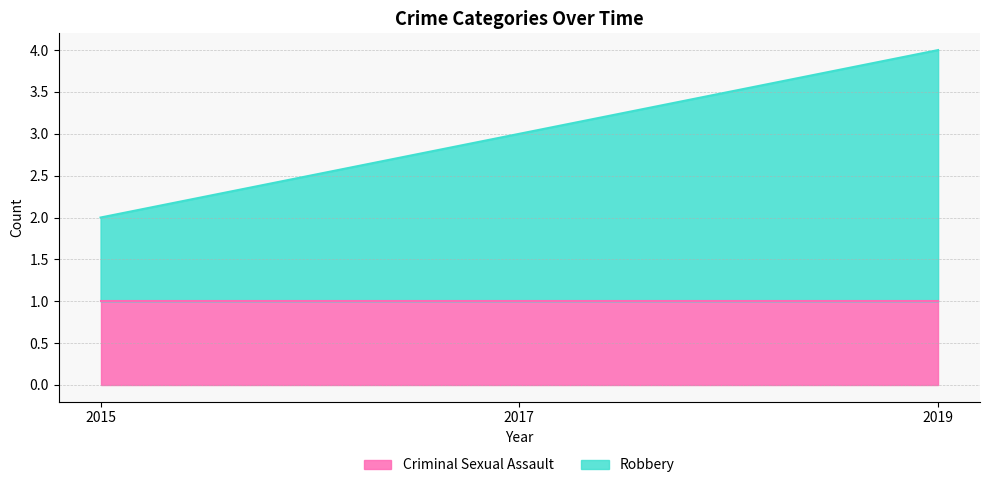

Reading left to right, what are all the values shown in this chart?

2015=2	2017=3	2019=4